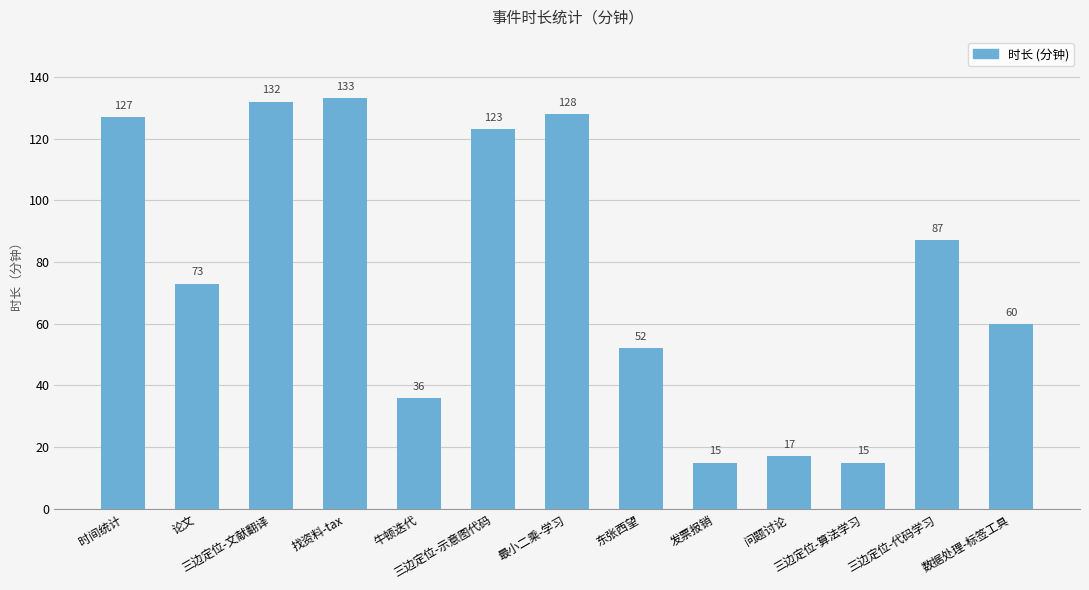

Reading left to right, list all the values displayed in this chart.

时间统计=127	论文=73	三边定位-文献翻译=132	找资料-tax=133	牛顿迭代=36	三边定位-示意图代码=123	最小二乘-学习=128	东张西望=52	发票报销=15	问题讨论=17	三边定位-算法学习=15	三边定位-代码学习=87	数据处理-标签工具=60